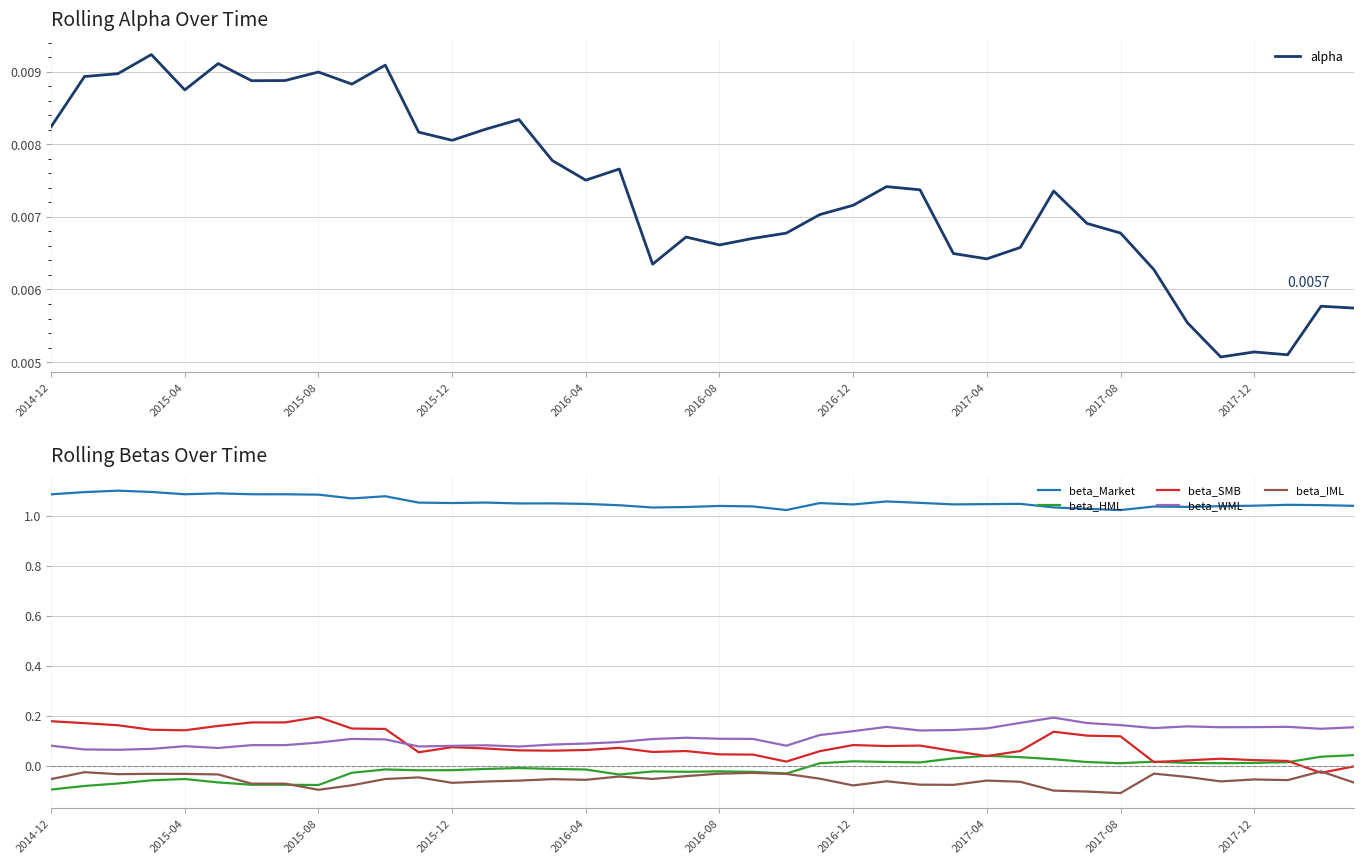

How many times do beta_SMB and beta_IML cross each other?

2